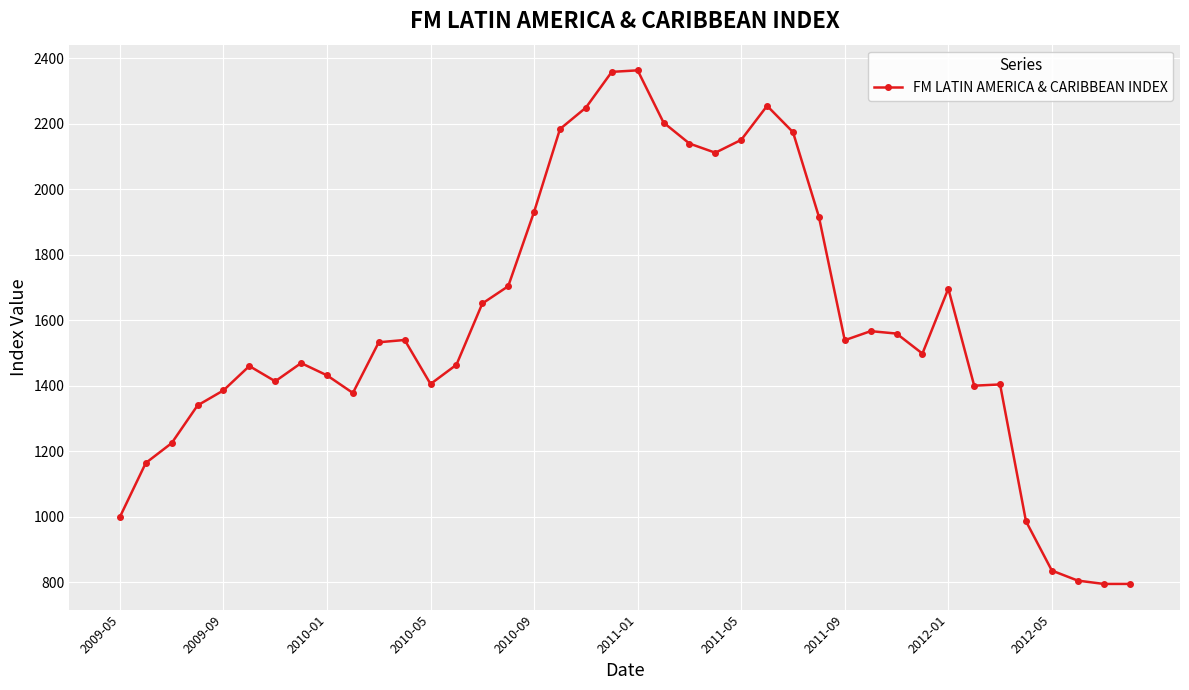

Count the number of values greater than 1533.

20